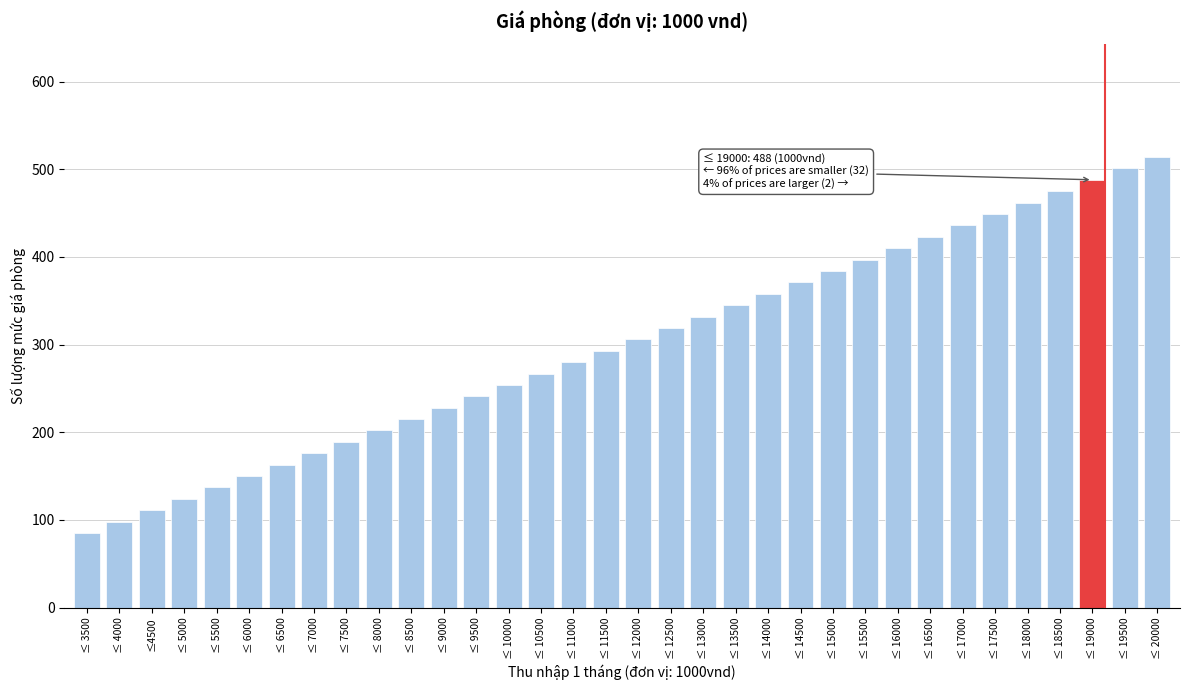

What is the change in value from ≤ 12500 to ≤ 16500?

+104